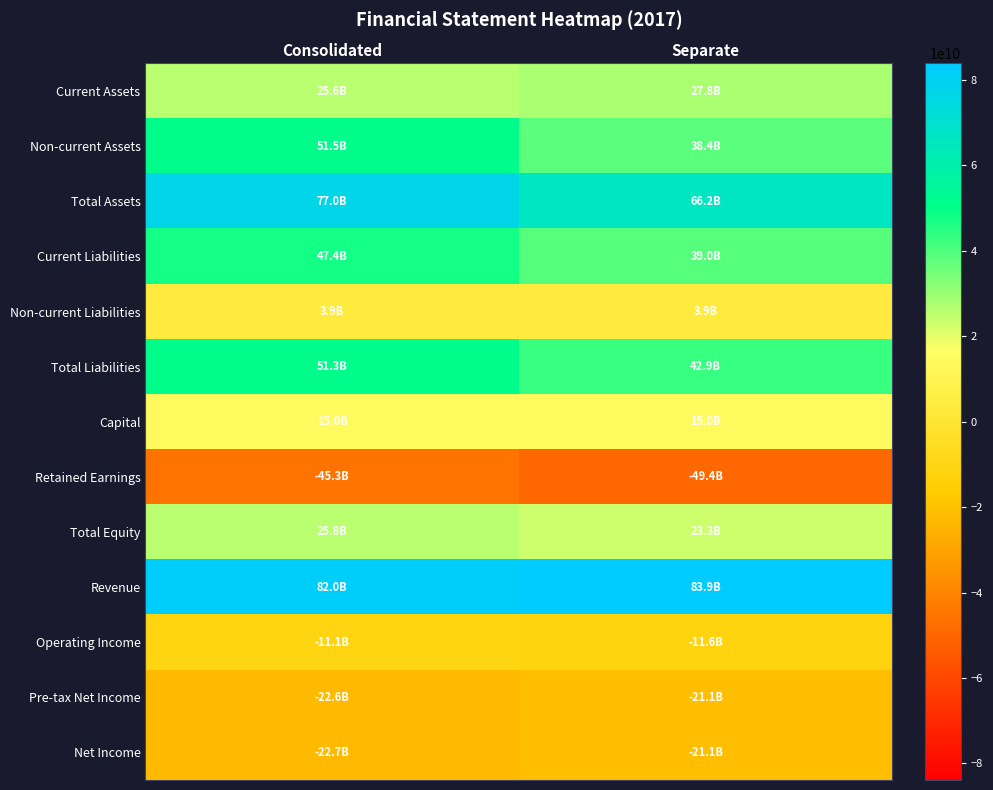

What is the maximum value shown in the chart?

83867143765